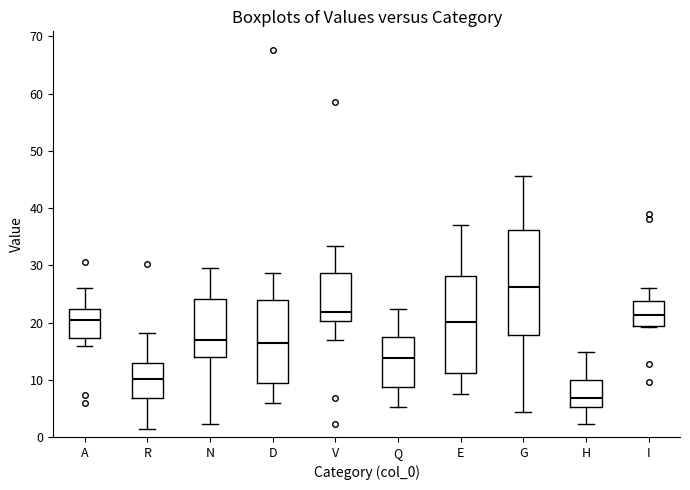

Reading left to right, read every box against the y-axis: the position of its median line, the range the box covers, and the ends of its whiskers. The values are not printed on the chart, so give them approximately, as read against the axis.

A: median 20, box 17 to 22, whiskers 16 to 26
R: median 10, box 7 to 13, whiskers 1 to 18
N: median 17, box 14 to 24, whiskers 2 to 30
D: median 16, box 9 to 24, whiskers 6 to 29
V: median 22, box 20 to 29, whiskers 17 to 33
Q: median 14, box 9 to 18, whiskers 5 to 22
E: median 20, box 11 to 28, whiskers 7 to 37
G: median 26, box 18 to 36, whiskers 4 to 46
H: median 7, box 5 to 10, whiskers 2 to 15
I: median 21, box 19 to 24, whiskers 19 to 26